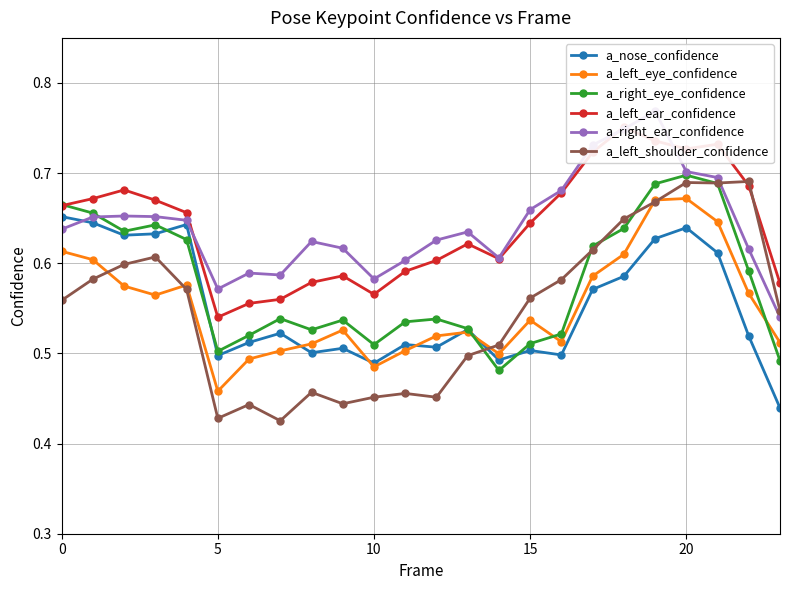

How many lines are shown in the chart?

6